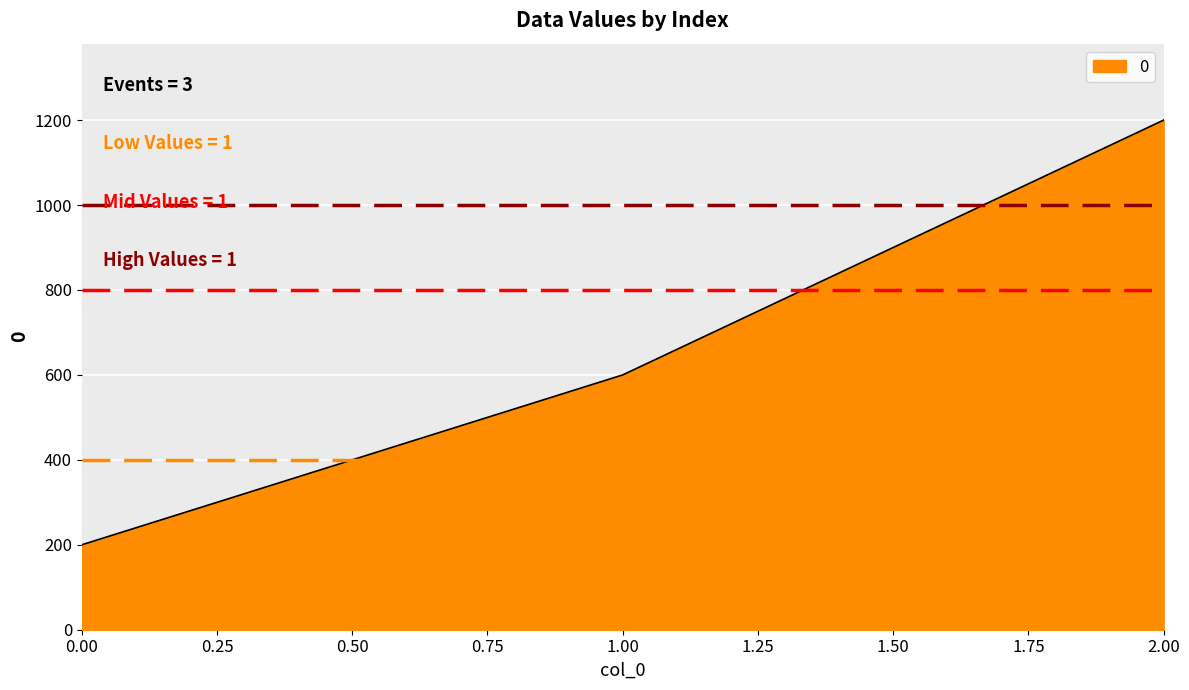

What is the change in value from 0.00 to 1.00?

+400